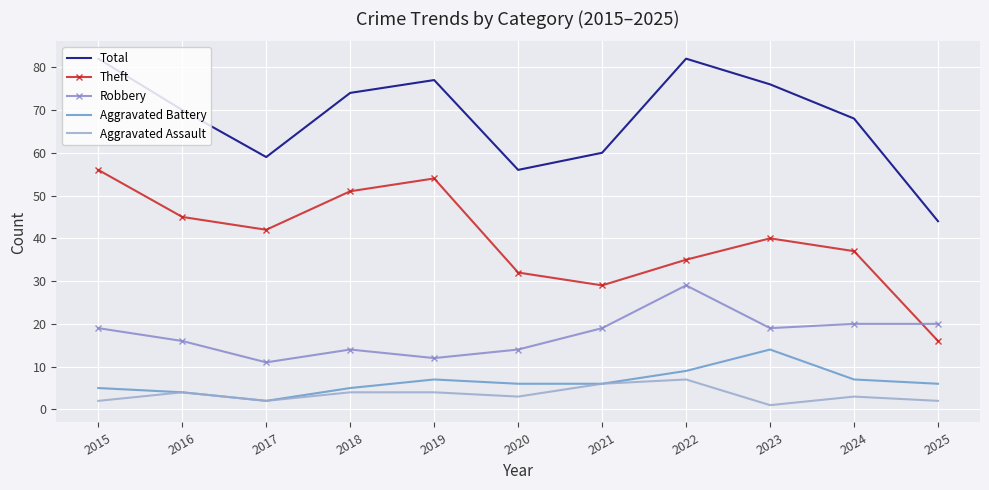

Count the number of data series in this chart.

5